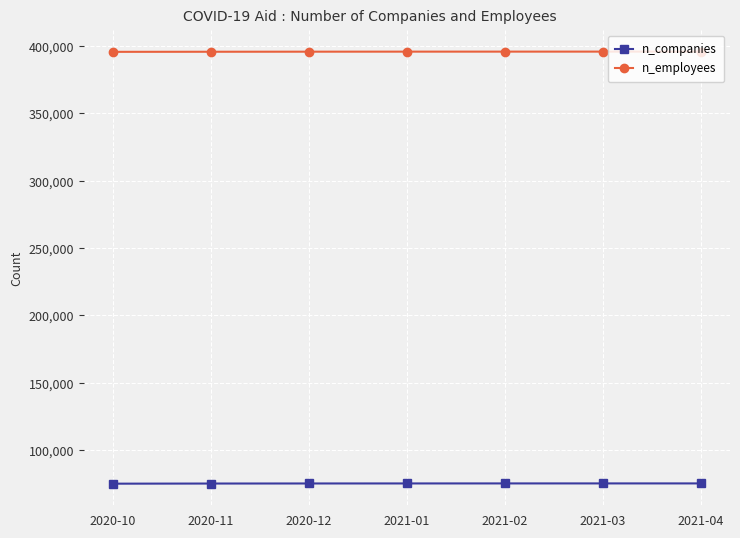

Which series has the largest total across all categories?

n_employees